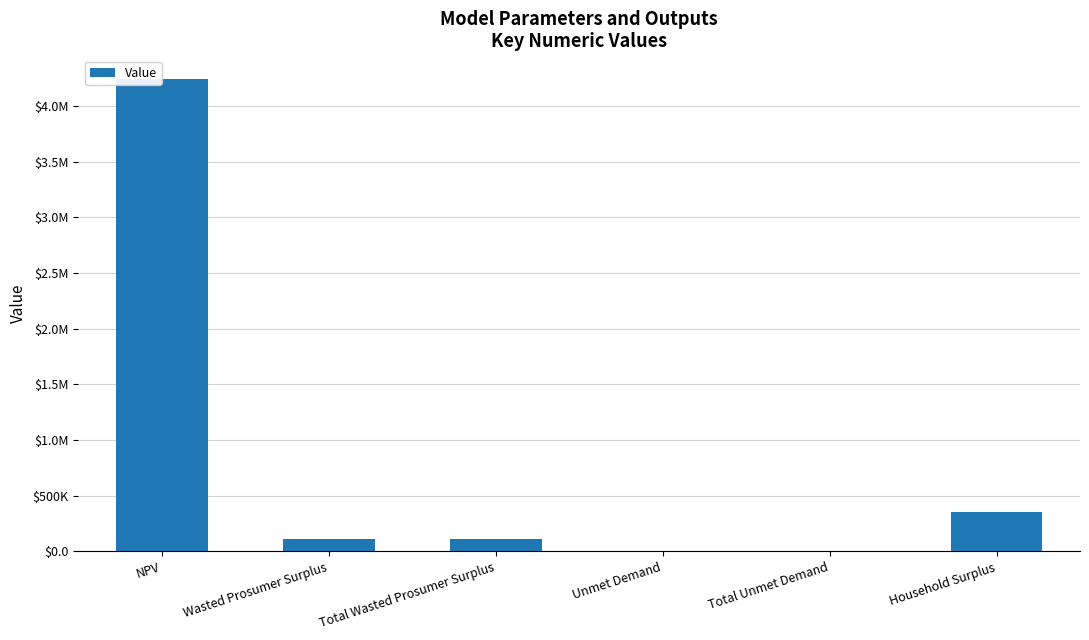

What is the greatest value displayed?

4244838.3